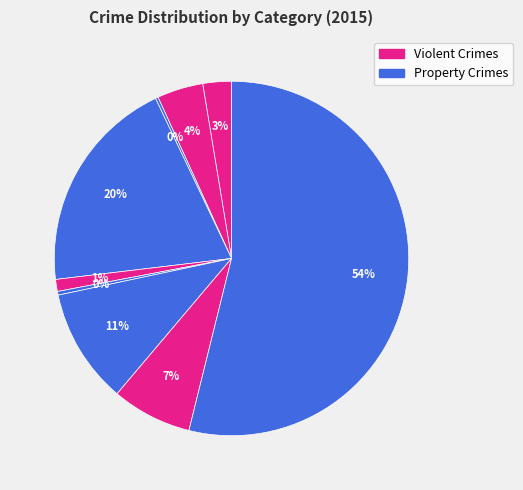

What is the smallest slice in the pie chart?

Arson